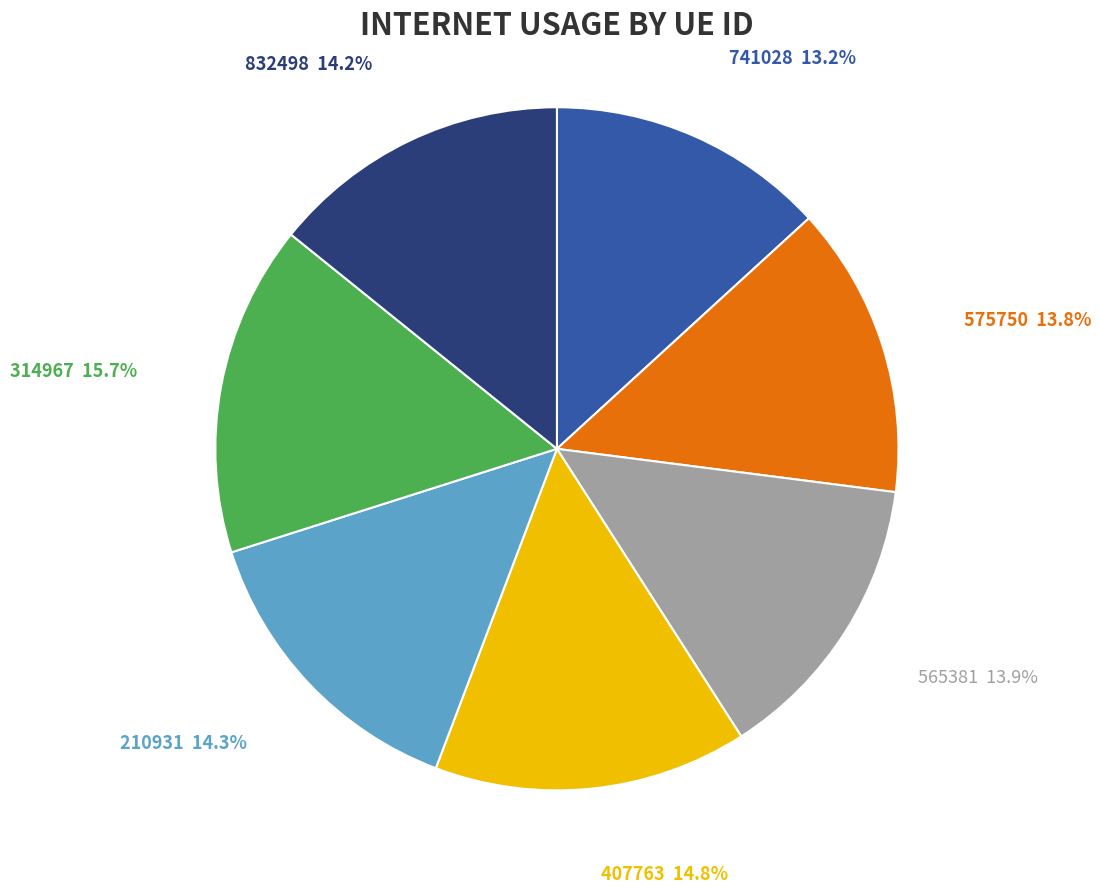

Does 741028 represent more than half of the total?

No